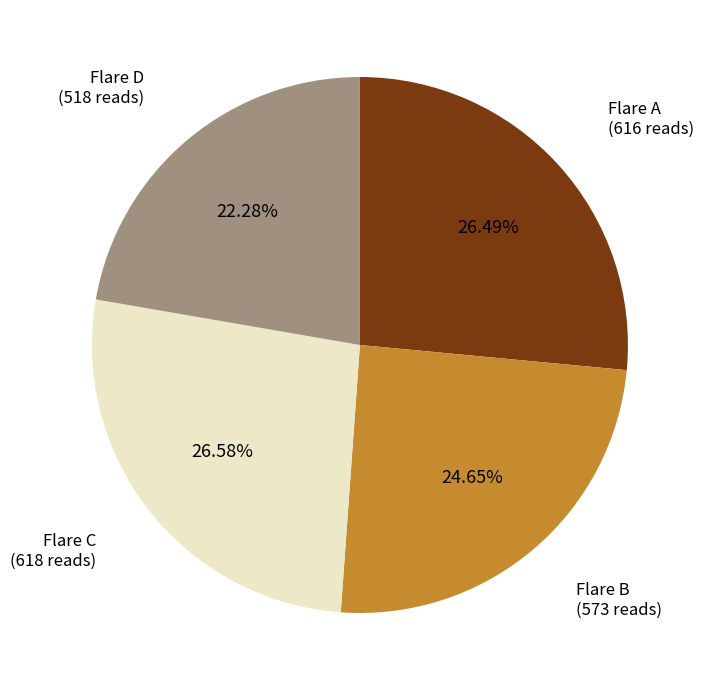

Is the sum of Flare B and Flare A greater than half?

Yes